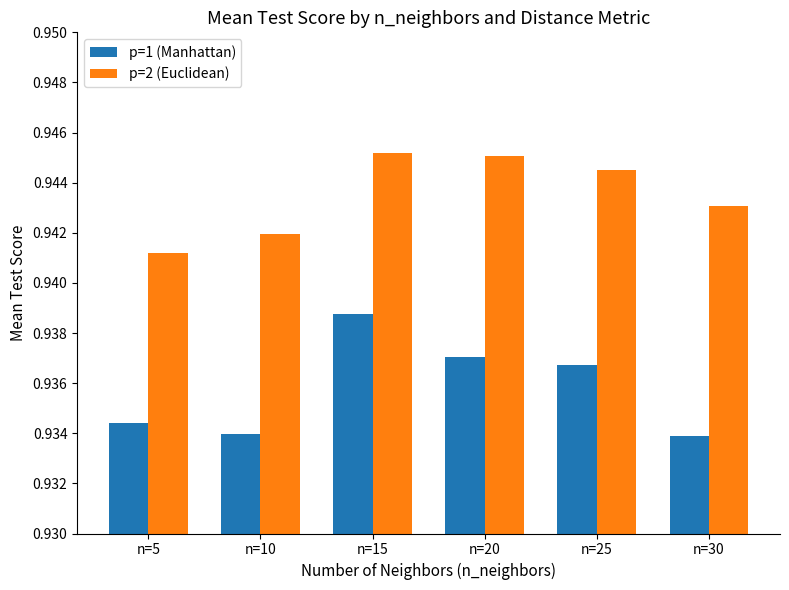

Where is p=2 (Euclidean) nearest to the value 0?

n=5